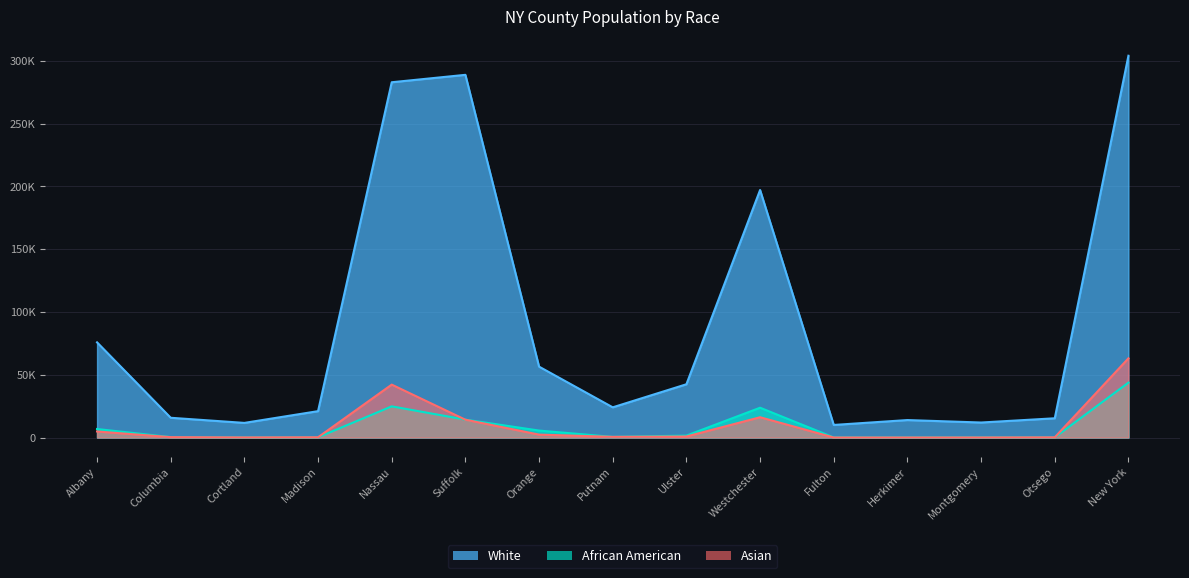

Which series has the widest spread of values?

White